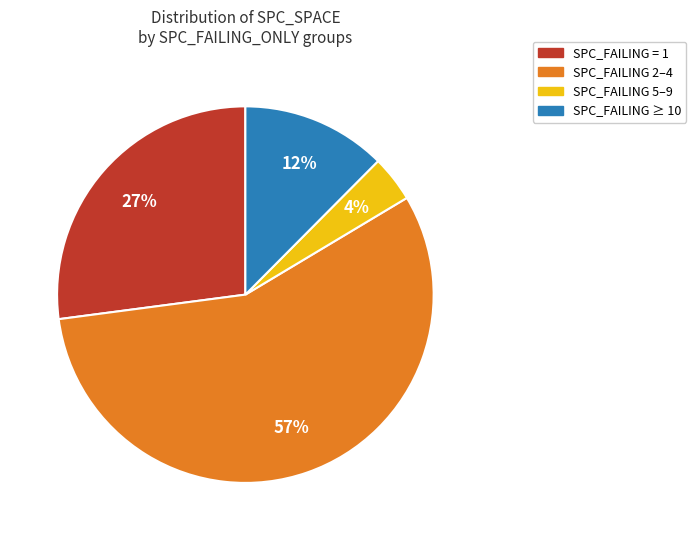

To the nearest percent, what is the average slice percentage?

25%